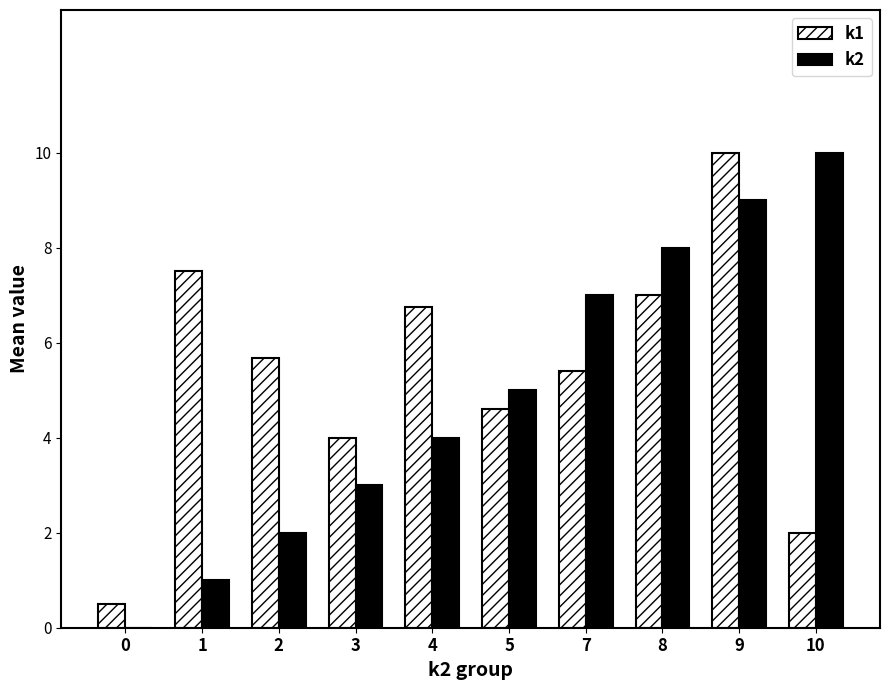

Reading left to right, extract all data points from this chart.

k1: 0=0.5	1=7.5	2=5.7	3=4.0	4=6.8	5=4.6	7=5.4	8=7.0	9=10.0	10=2.0
k2: 0=0.0	1=1.0	2=2.0	3=3.0	4=4.0	5=5.0	7=7.0	8=8.0	9=9.0	10=10.0